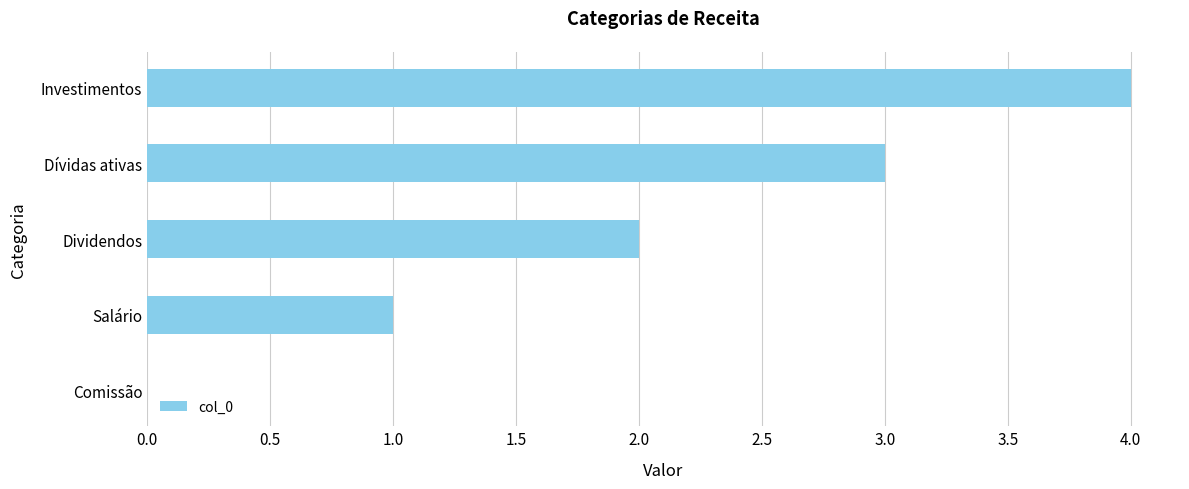

What is the maximum value shown in the chart?

4